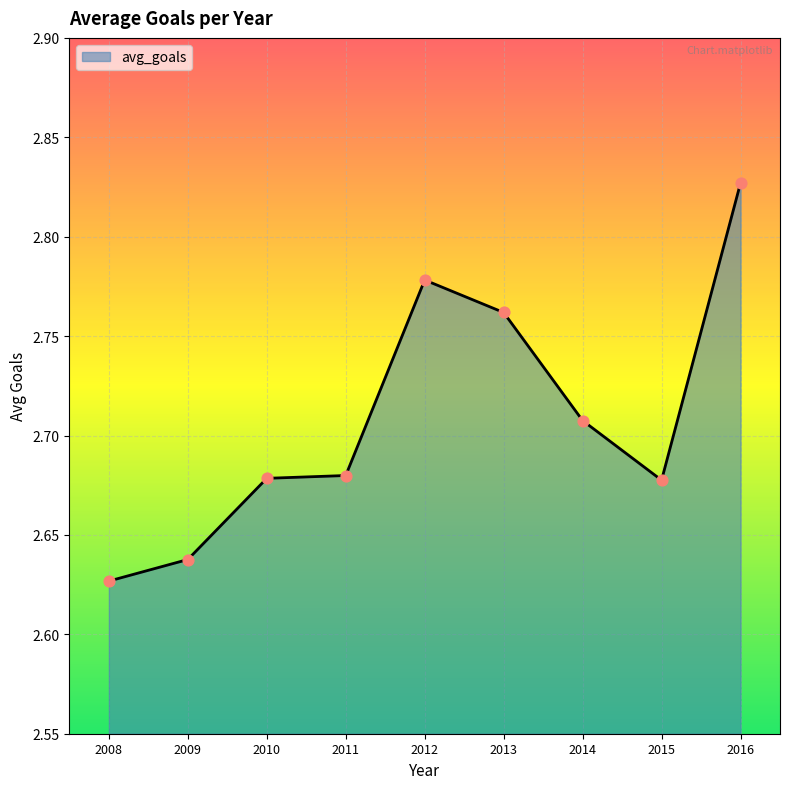

What is the change in value from 2008 to 2014?

+0.1